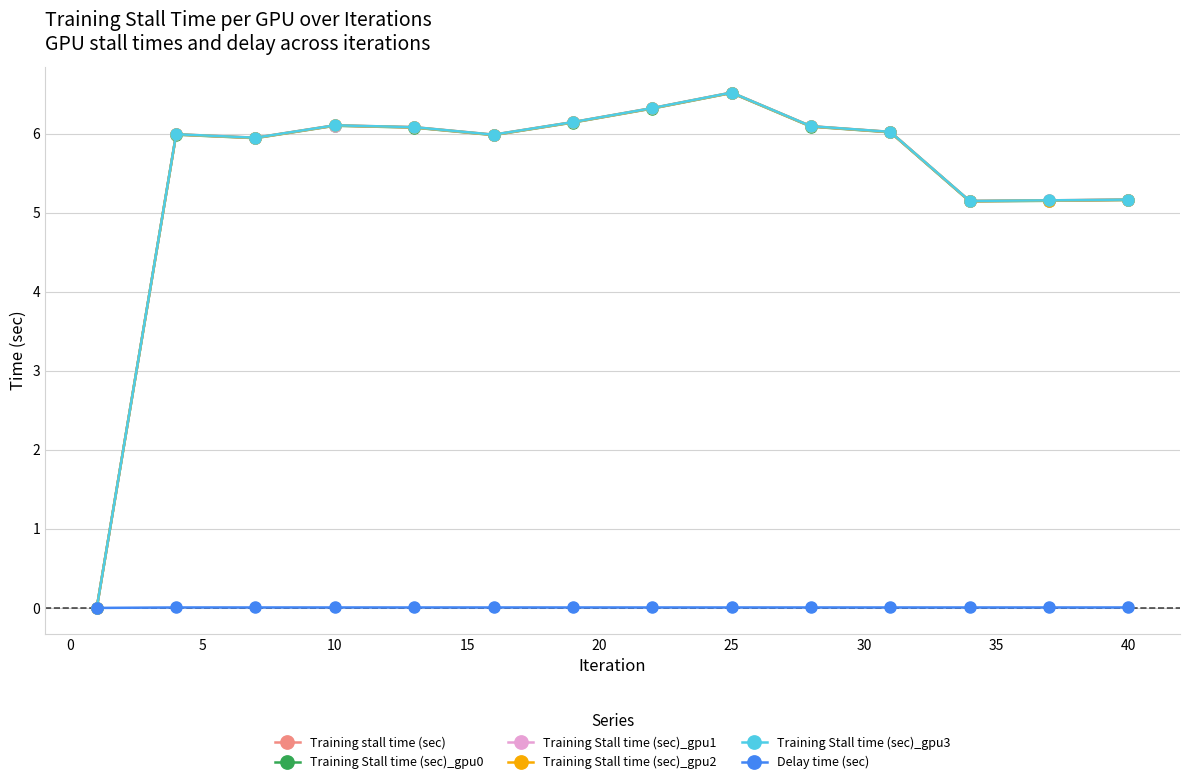

True or false: Training stall time (sec) and Training Stall time (sec)_gpu3 cross at least once.

False